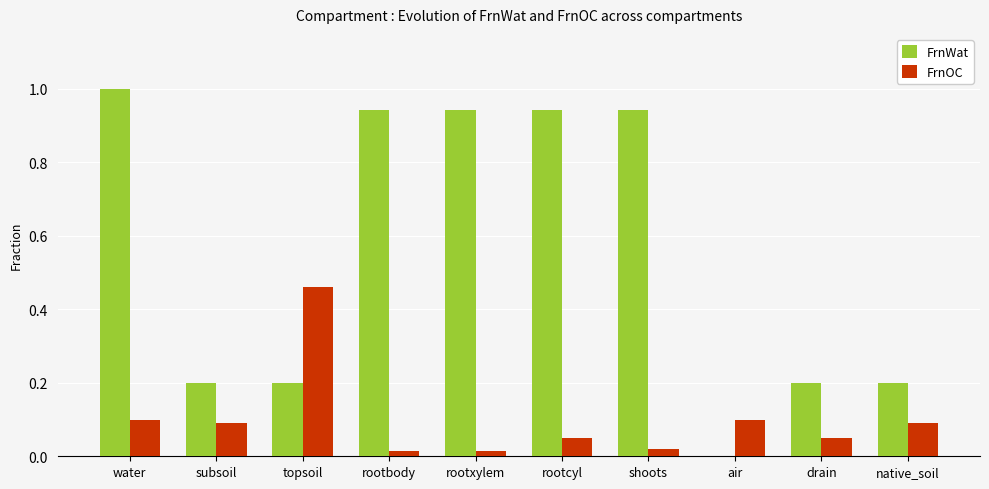

Between rootbody and drain, which series saw the biggest shift?

FrnWat